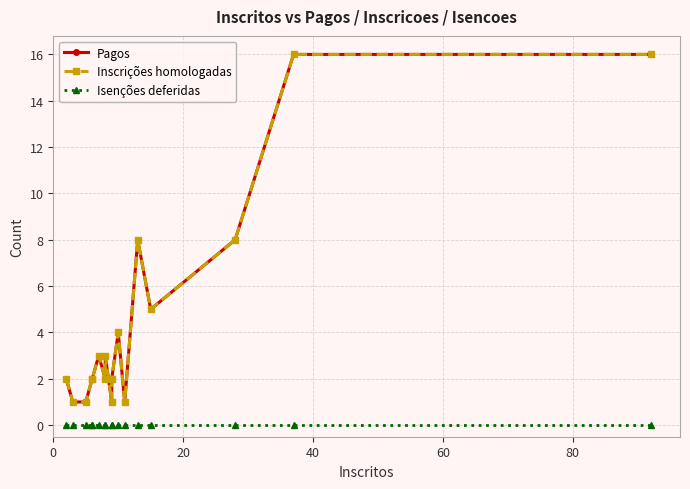

What are all the series names shown in the legend?

Pagos, Inscrições homologadas, Isenções deferidas